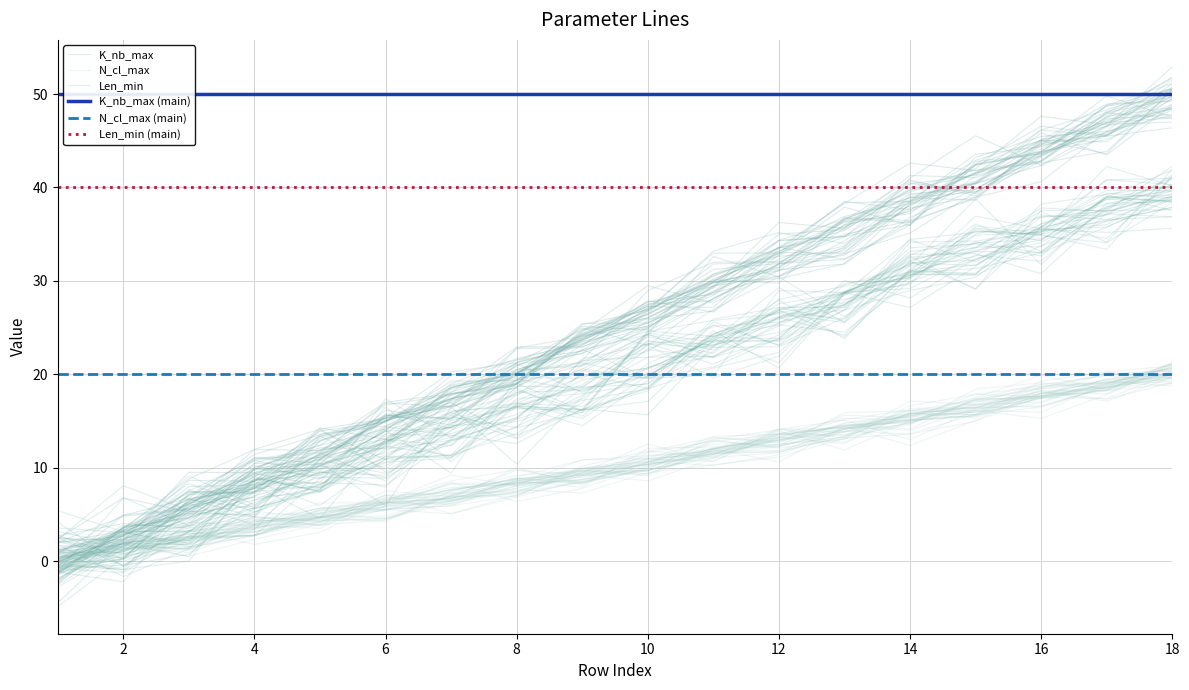

Does the chart have visible grid lines?

Yes